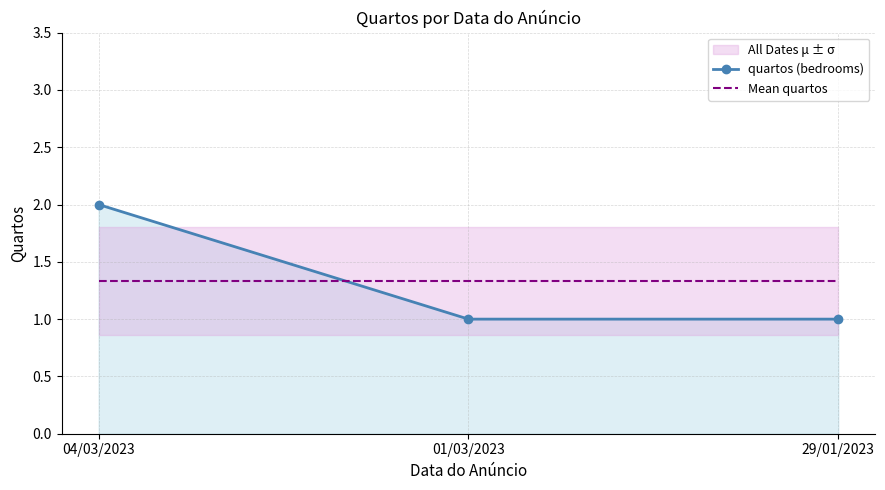

Reading right to left, what are all the values shown in this chart?

quartos (bedrooms): 1.0	1.0	2.0
Mean quartos: 1.3	1.3	1.3